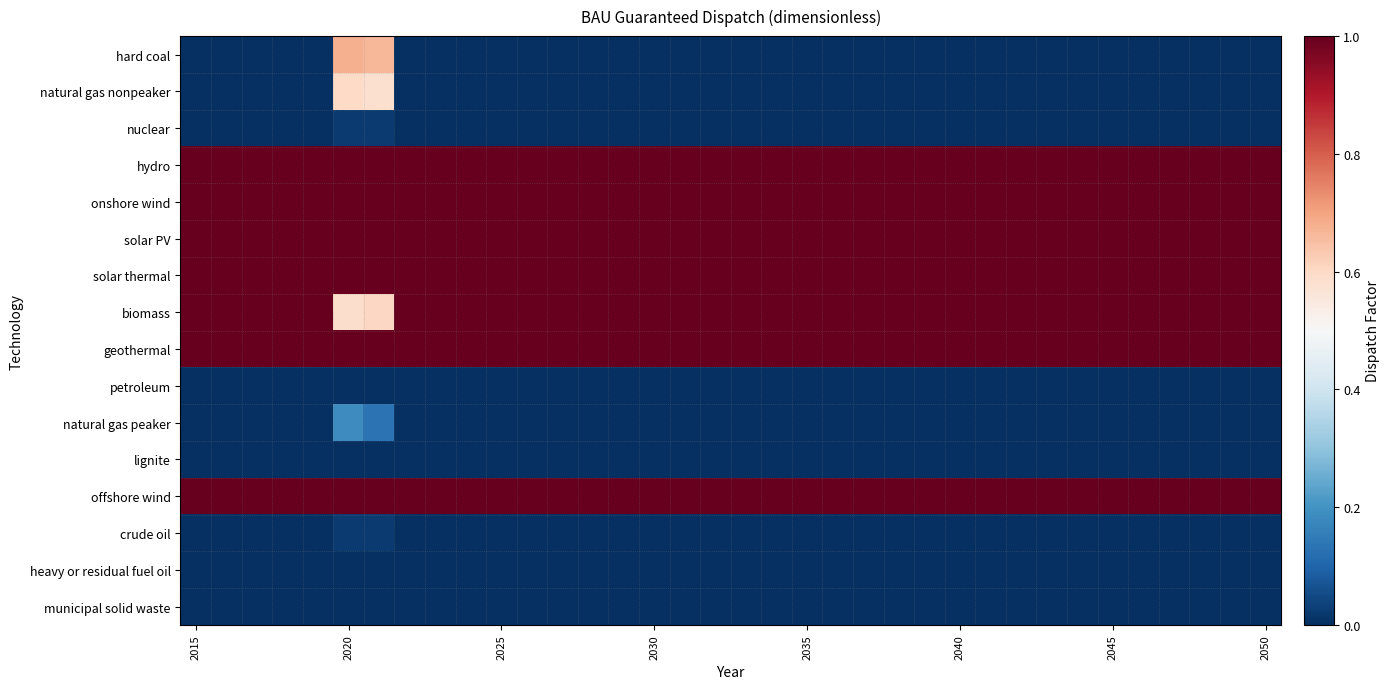

Reading right to left, what are all the values shown in this chart?

hard coal: 0.0	0.0	0.0	0.0	0.0	0.0	0.0	0.0	0.0	0.0	0.0	0.0	0.0	0.0	0.0	0.0	0.0	0.0	0.0	0.0	0.0	0.0	0.0	0.0	0.0	0.0	0.0	0.0	0.0	0.7	0.7	0.0	0.0	0.0	0.0	0.0
natural gas nonpeaker: 0.0	0.0	0.0	0.0	0.0	0.0	0.0	0.0	0.0	0.0	0.0	0.0	0.0	0.0	0.0	0.0	0.0	0.0	0.0	0.0	0.0	0.0	0.0	0.0	0.0	0.0	0.0	0.0	0.0	0.6	0.6	0.0	0.0	0.0	0.0	0.0
nuclear: 0.0	0.0	0.0	0.0	0.0	0.0	0.0	0.0	0.0	0.0	0.0	0.0	0.0	0.0	0.0	0.0	0.0	0.0	0.0	0.0	0.0	0.0	0.0	0.0	0.0	0.0	0.0	0.0	0.0	0.0	0.0	0.0	0.0	0.0	0.0	0.0
hydro: 1.0	1.0	1.0	1.0	1.0	1.0	1.0	1.0	1.0	1.0	1.0	1.0	1.0	1.0	1.0	1.0	1.0	1.0	1.0	1.0	1.0	1.0	1.0	1.0	1.0	1.0	1.0	1.0	1.0	1.0	1.0	1.0	1.0	1.0	1.0	1.0
onshore wind: 1.0	1.0	1.0	1.0	1.0	1.0	1.0	1.0	1.0	1.0	1.0	1.0	1.0	1.0	1.0	1.0	1.0	1.0	1.0	1.0	1.0	1.0	1.0	1.0	1.0	1.0	1.0	1.0	1.0	1.0	1.0	1.0	1.0	1.0	1.0	1.0
solar PV: 1.0	1.0	1.0	1.0	1.0	1.0	1.0	1.0	1.0	1.0	1.0	1.0	1.0	1.0	1.0	1.0	1.0	1.0	1.0	1.0	1.0	1.0	1.0	1.0	1.0	1.0	1.0	1.0	1.0	1.0	1.0	1.0	1.0	1.0	1.0	1.0
solar thermal: 1.0	1.0	1.0	1.0	1.0	1.0	1.0	1.0	1.0	1.0	1.0	1.0	1.0	1.0	1.0	1.0	1.0	1.0	1.0	1.0	1.0	1.0	1.0	1.0	1.0	1.0	1.0	1.0	1.0	1.0	1.0	1.0	1.0	1.0	1.0	1.0
biomass: 1.0	1.0	1.0	1.0	1.0	1.0	1.0	1.0	1.0	1.0	1.0	1.0	1.0	1.0	1.0	1.0	1.0	1.0	1.0	1.0	1.0	1.0	1.0	1.0	1.0	1.0	1.0	1.0	1.0	0.6	0.6	1.0	1.0	1.0	1.0	1.0
geothermal: 1.0	1.0	1.0	1.0	1.0	1.0	1.0	1.0	1.0	1.0	1.0	1.0	1.0	1.0	1.0	1.0	1.0	1.0	1.0	1.0	1.0	1.0	1.0	1.0	1.0	1.0	1.0	1.0	1.0	1.0	1.0	1.0	1.0	1.0	1.0	1.0
petroleum: 0.0	0.0	0.0	0.0	0.0	0.0	0.0	0.0	0.0	0.0	0.0	0.0	0.0	0.0	0.0	0.0	0.0	0.0	0.0	0.0	0.0	0.0	0.0	0.0	0.0	0.0	0.0	0.0	0.0	0.0	0.0	0.0	0.0	0.0	0.0	0.0
natural gas peaker: 0.0	0.0	0.0	0.0	0.0	0.0	0.0	0.0	0.0	0.0	0.0	0.0	0.0	0.0	0.0	0.0	0.0	0.0	0.0	0.0	0.0	0.0	0.0	0.0	0.0	0.0	0.0	0.0	0.0	0.1	0.2	0.0	0.0	0.0	0.0	0.0
lignite: 0.0	0.0	0.0	0.0	0.0	0.0	0.0	0.0	0.0	0.0	0.0	0.0	0.0	0.0	0.0	0.0	0.0	0.0	0.0	0.0	0.0	0.0	0.0	0.0	0.0	0.0	0.0	0.0	0.0	0.0	0.0	0.0	0.0	0.0	0.0	0.0
offshore wind: 1.0	1.0	1.0	1.0	1.0	1.0	1.0	1.0	1.0	1.0	1.0	1.0	1.0	1.0	1.0	1.0	1.0	1.0	1.0	1.0	1.0	1.0	1.0	1.0	1.0	1.0	1.0	1.0	1.0	1.0	1.0	1.0	1.0	1.0	1.0	1.0
crude oil: 0.0	0.0	0.0	0.0	0.0	0.0	0.0	0.0	0.0	0.0	0.0	0.0	0.0	0.0	0.0	0.0	0.0	0.0	0.0	0.0	0.0	0.0	0.0	0.0	0.0	0.0	0.0	0.0	0.0	0.0	0.0	0.0	0.0	0.0	0.0	0.0
heavy or residual fuel oil: 0.0	0.0	0.0	0.0	0.0	0.0	0.0	0.0	0.0	0.0	0.0	0.0	0.0	0.0	0.0	0.0	0.0	0.0	0.0	0.0	0.0	0.0	0.0	0.0	0.0	0.0	0.0	0.0	0.0	0.0	0.0	0.0	0.0	0.0	0.0	0.0
municipal solid waste: 0.0	0.0	0.0	0.0	0.0	0.0	0.0	0.0	0.0	0.0	0.0	0.0	0.0	0.0	0.0	0.0	0.0	0.0	0.0	0.0	0.0	0.0	0.0	0.0	0.0	0.0	0.0	0.0	0.0	0.0	0.0	0.0	0.0	0.0	0.0	0.0